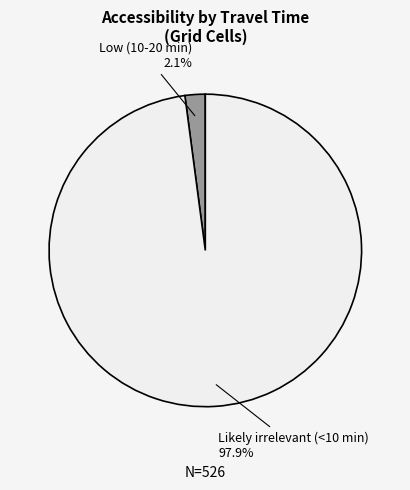

Combined, do Likely irrelevant (<10 min) and Low (10-20 min) account for over 50%?

Yes